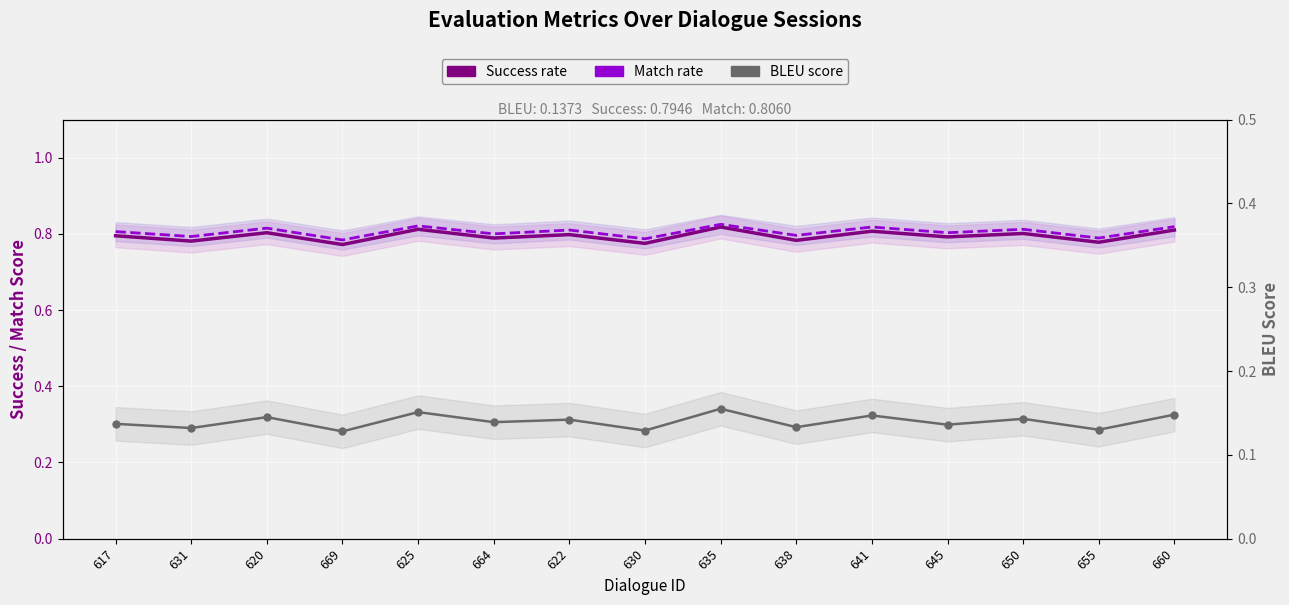

At how many categories does at least one series exceed 0?

15